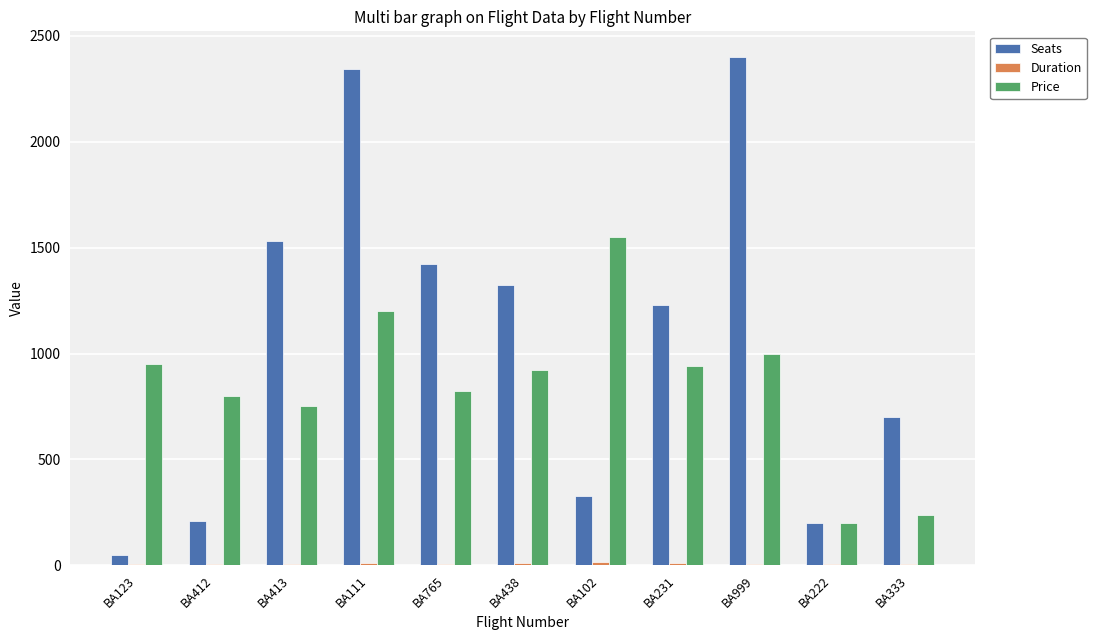

At which category does the chart reach its peak across all series?

BA999